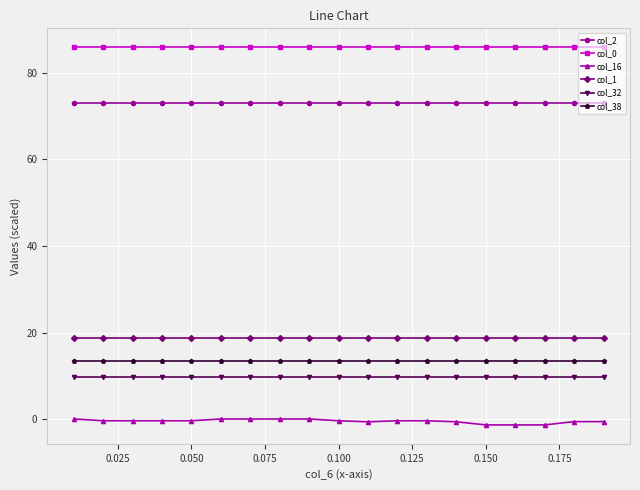

Does the chart have visible grid lines?

Yes